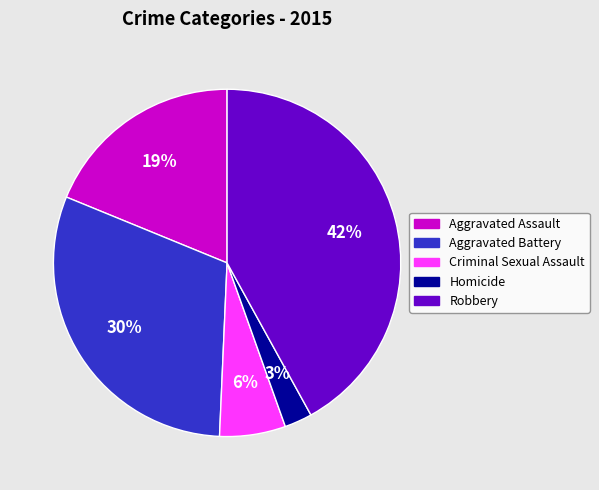

Which has a higher value, Homicide or Criminal Sexual Assault?

Criminal Sexual Assault